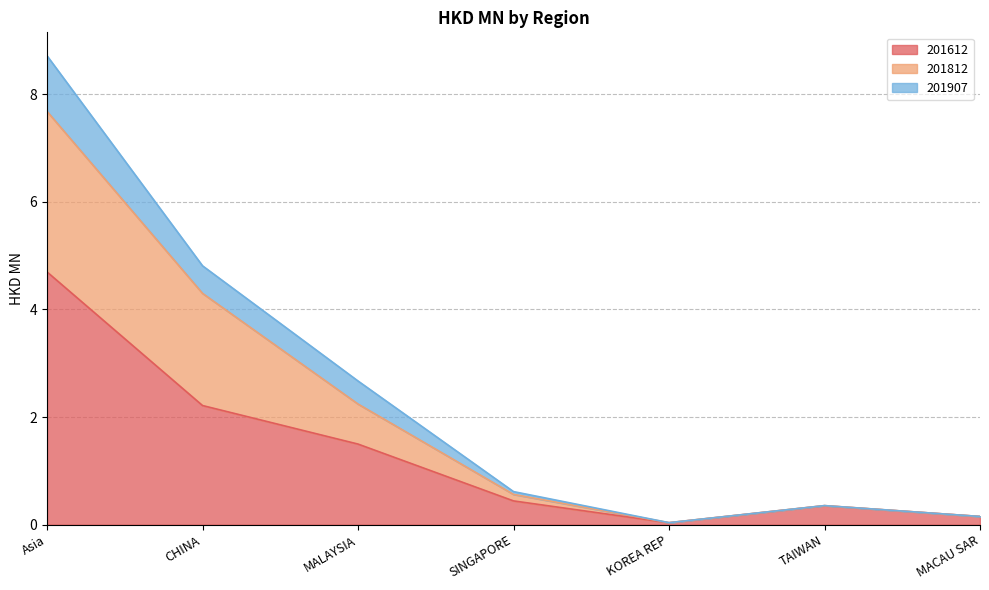

At which category is the sum across all series the highest?

Asia